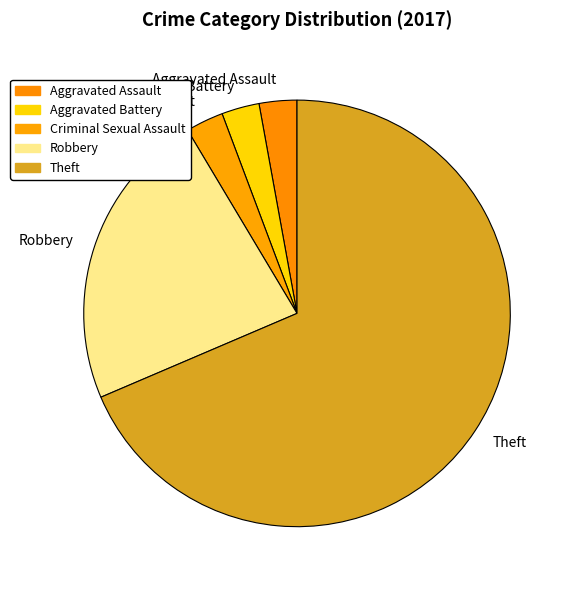

What is the majority slice?

Theft